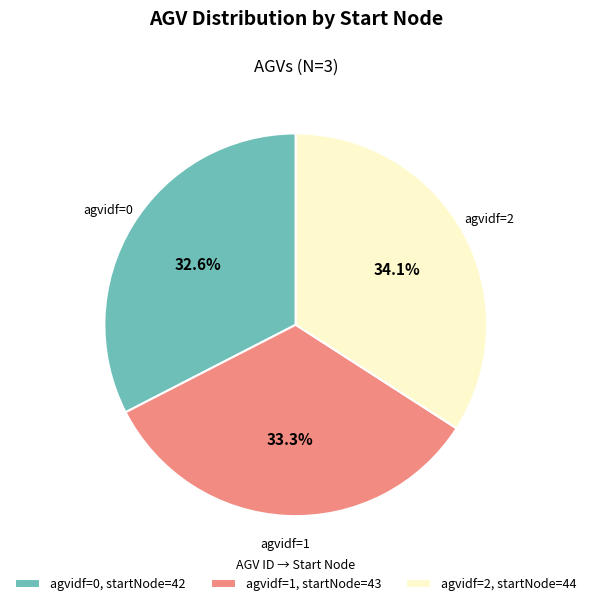

Does any single category account for the majority?

No